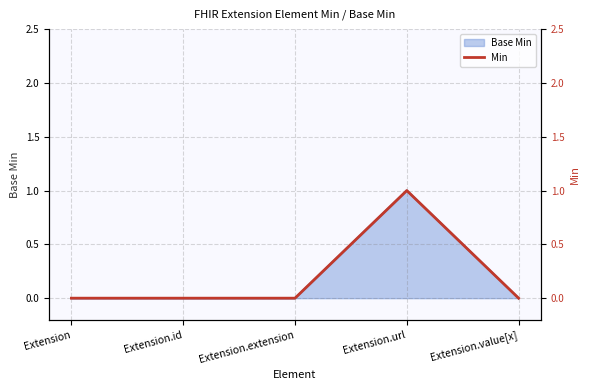

Is it true that the value at Extension.id is 0?

False